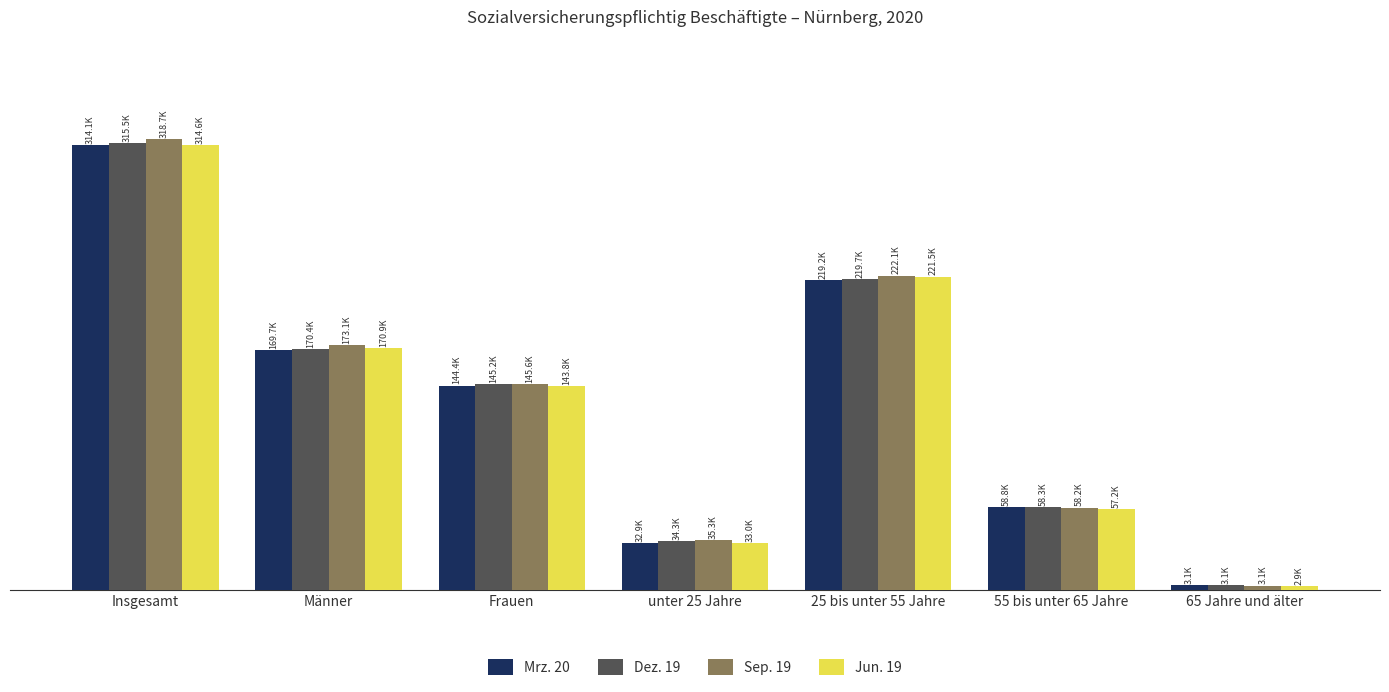

Does the chart contain stacked bars?

No